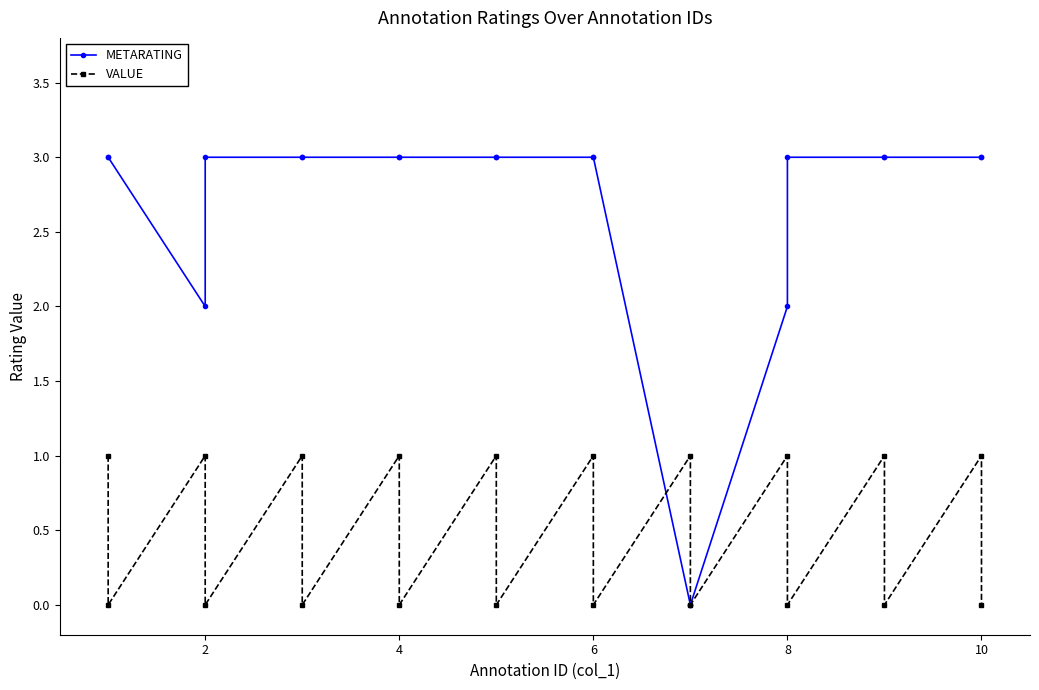

True or false: METARATING and VALUE intersect in this chart.

True